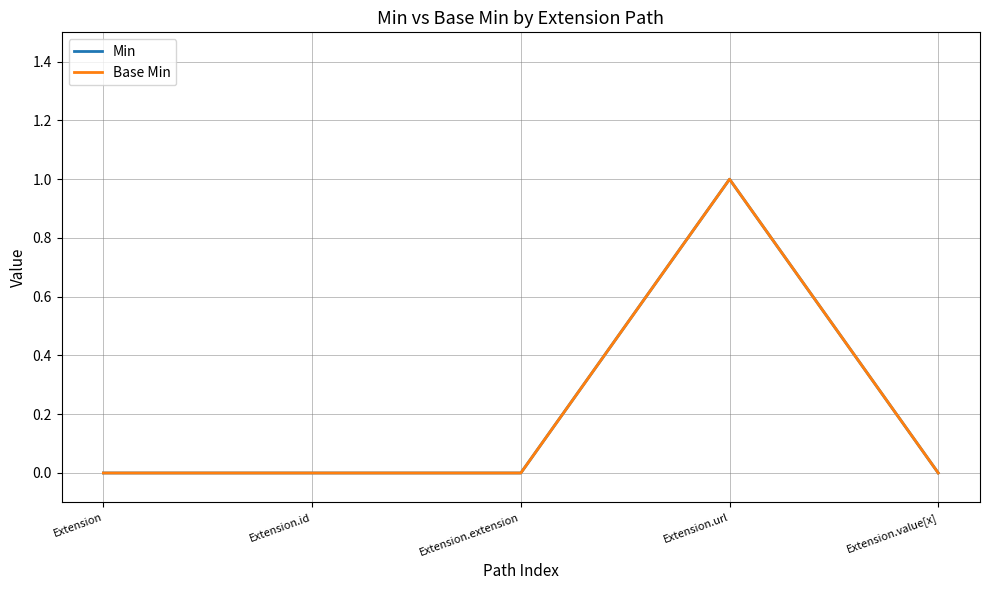

Where is Min nearest to the value 0?

Extension